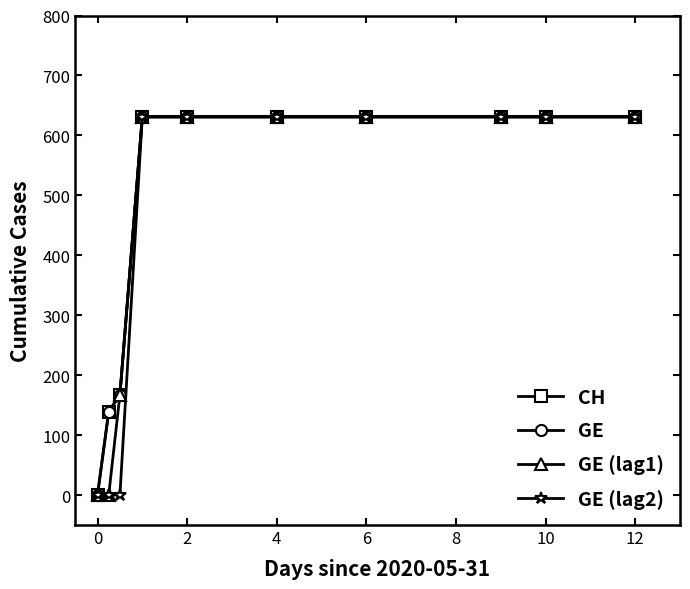

True or false: GE (lag1) has more than 1 interior local peaks.

False